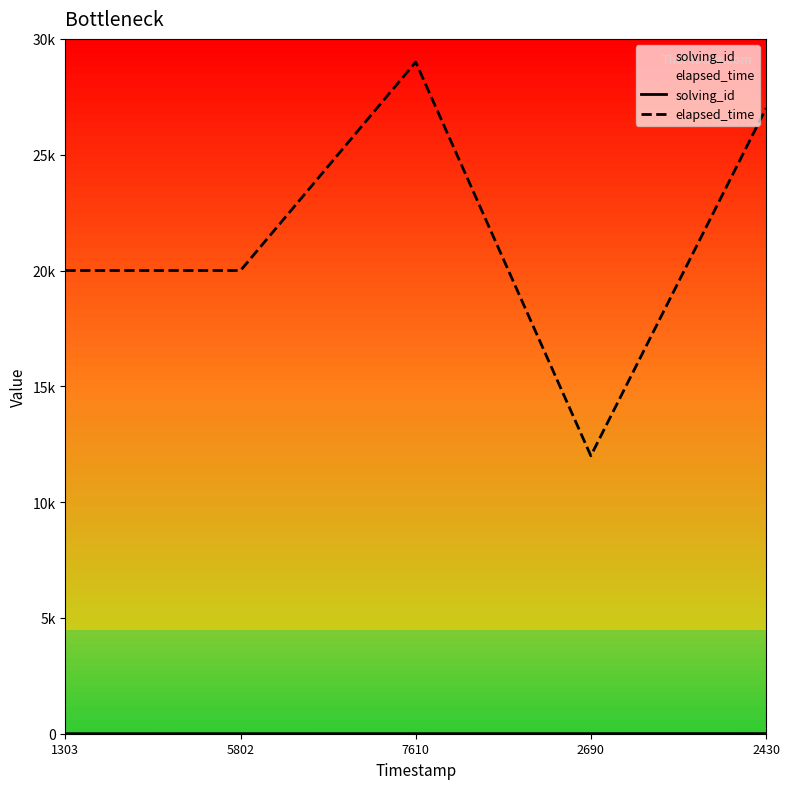

Which category has the highest value in the elapsed_time series?

7610